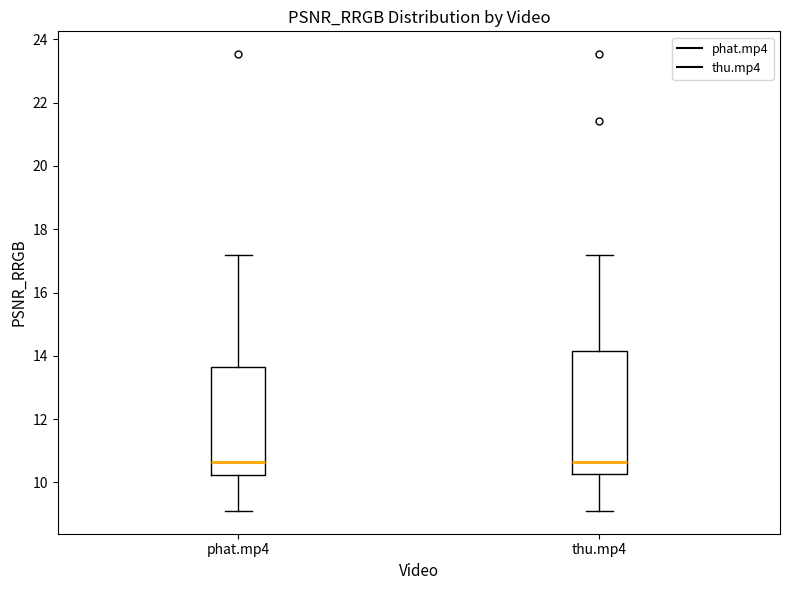

Reading left to right, read every box against the y-axis: the position of its median line, the range the box covers, and the ends of its whiskers. The values are not printed on the chart, so give them approximately, as read against the axis.

phat.mp4: median 10.6, box 10.2 to 13.6, whiskers 9.0 to 17.2
thu.mp4: median 10.6, box 10.2 to 14.2, whiskers 9.0 to 17.2